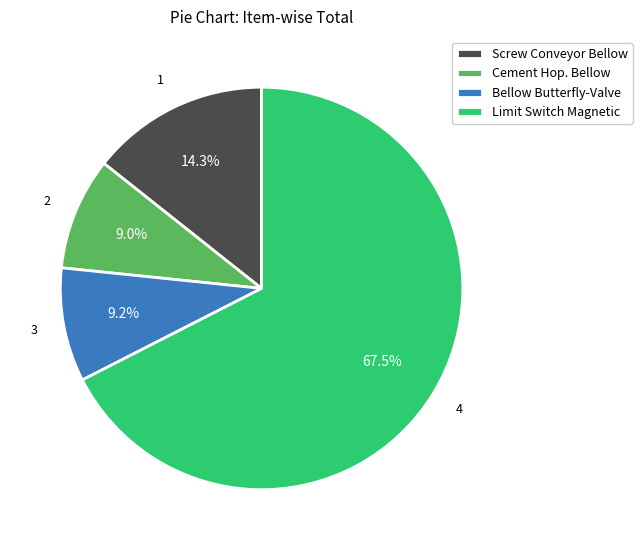

What is the largest slice in the pie chart?

Limit Switch Magnetic